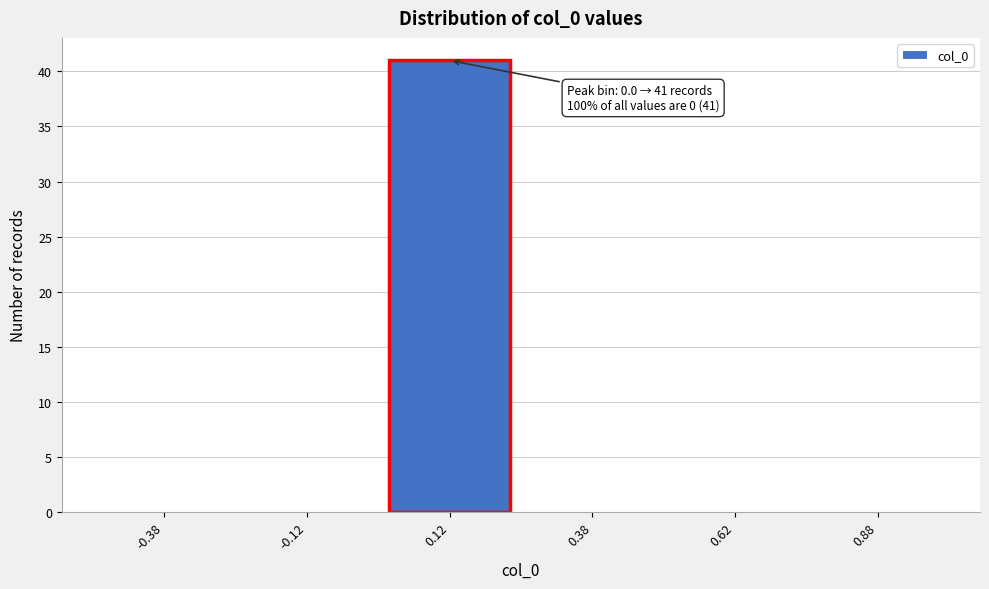

Over which range of the x-axis is the bar tallest?

0.00 to 0.25